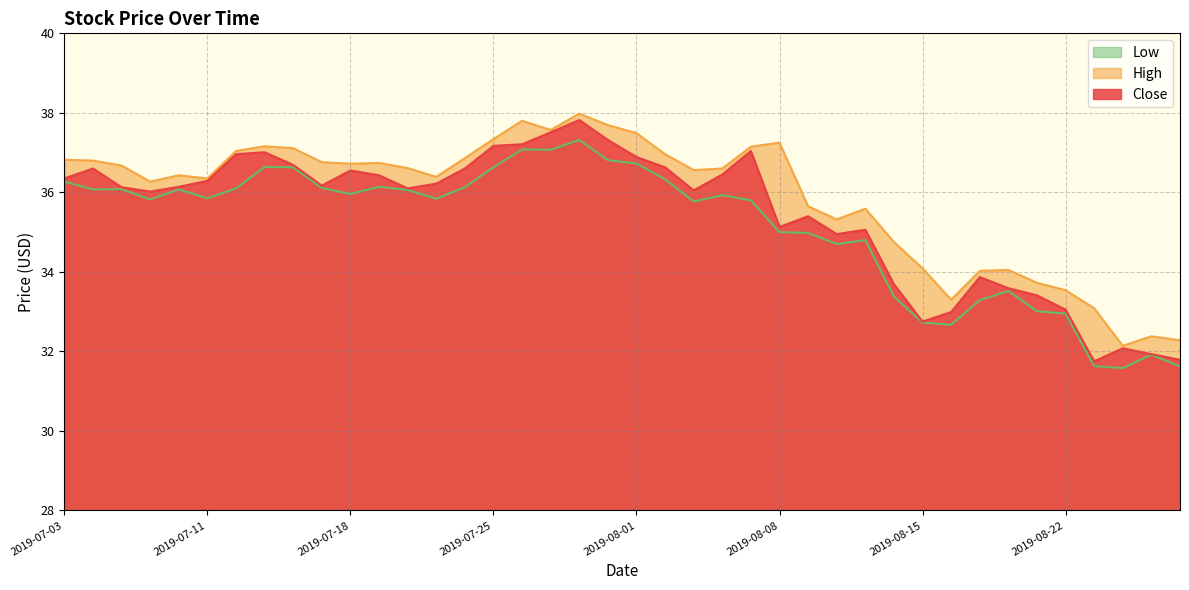

At which label is Close closest to 34?

2019-08-19